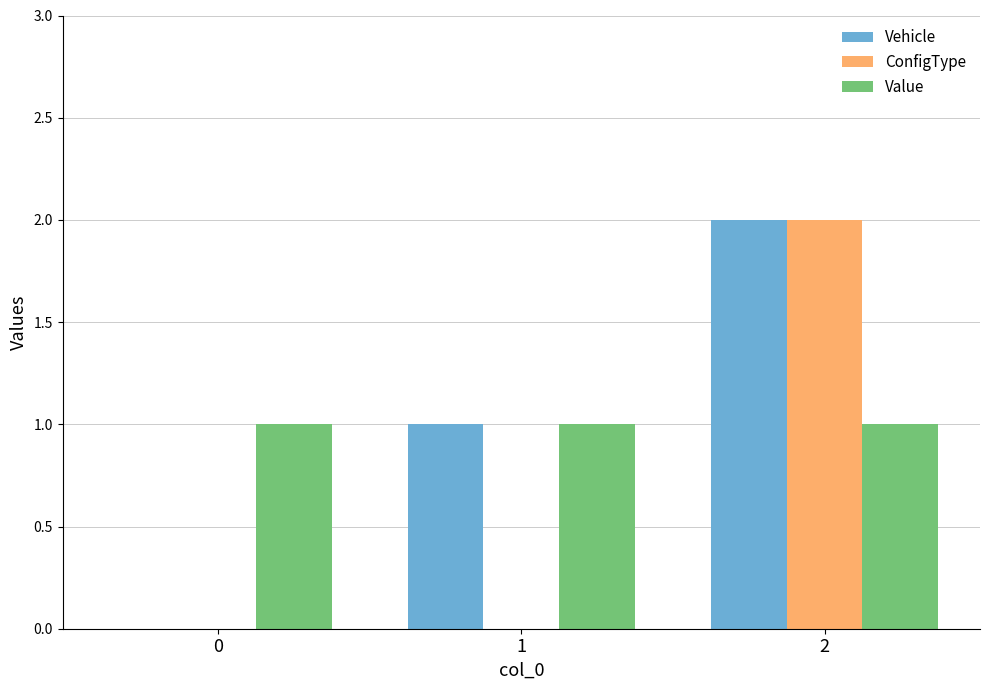

What is the average value of the ConfigType series?

1